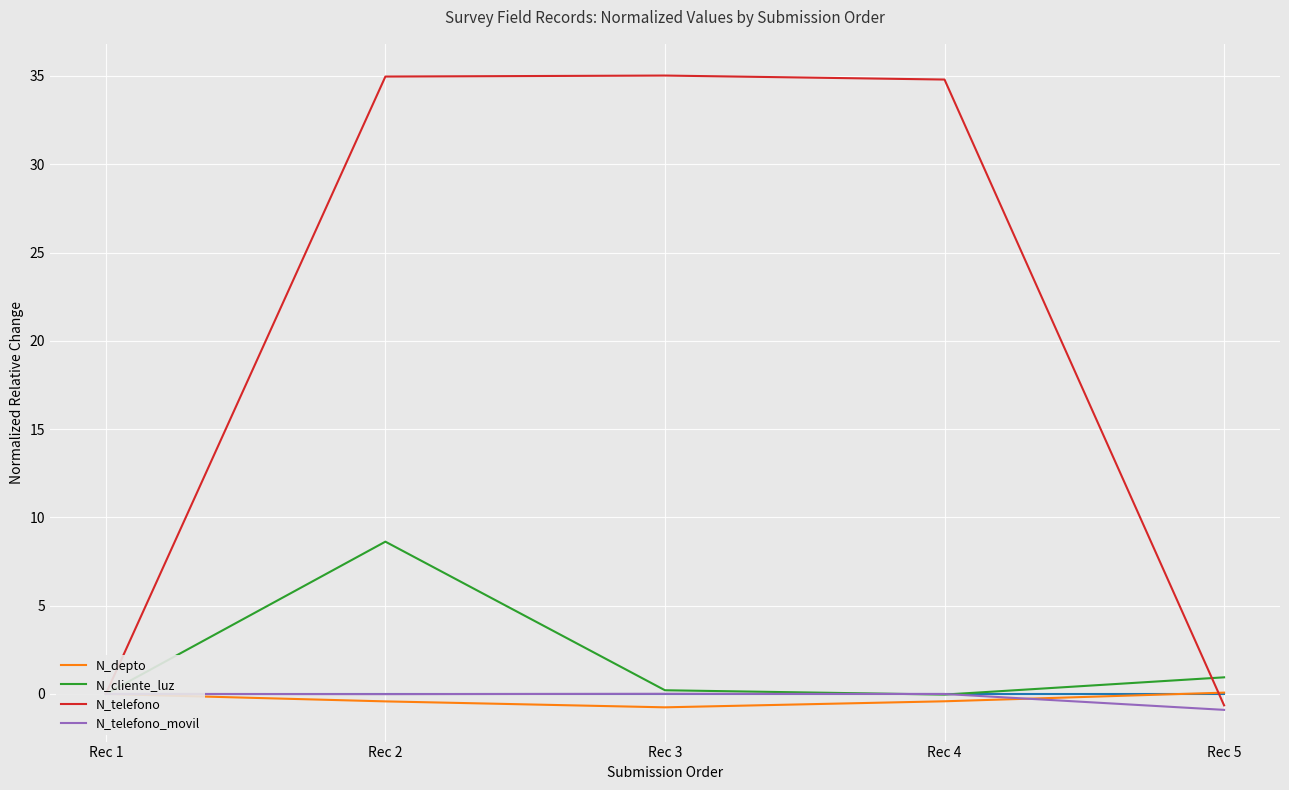

In N_telefono_movil, how many points are lower than both neighbors (excluding endpoints)?

1